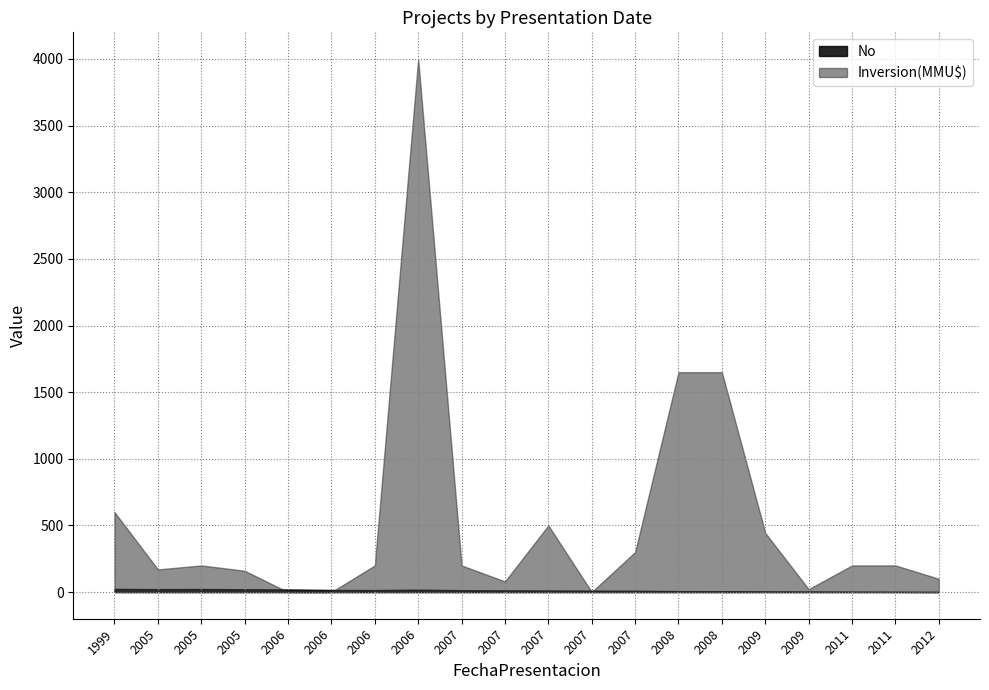

What is the average value of the Inversion(MMU$) series?

534